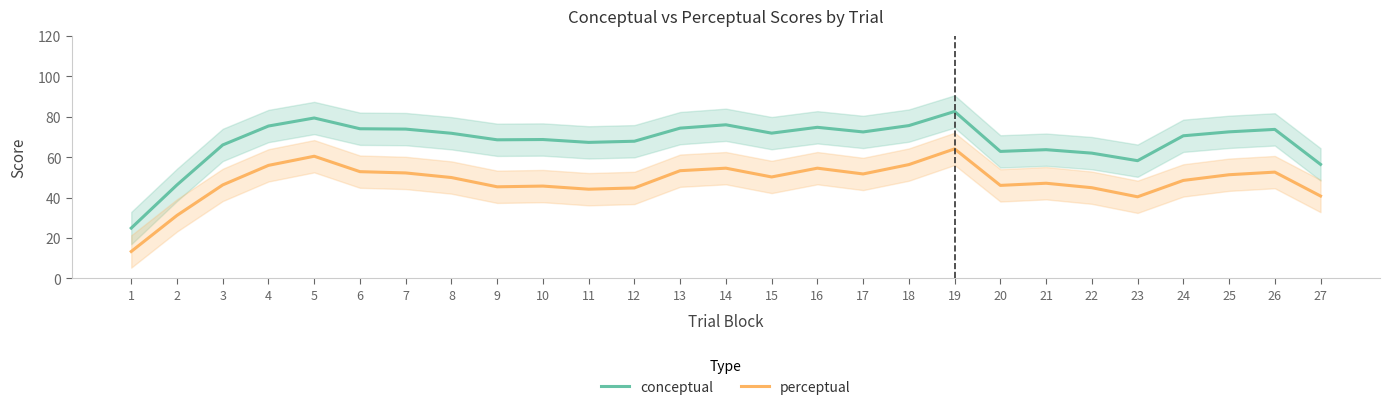

True or false: conceptual and perceptual intersect in this chart.

False